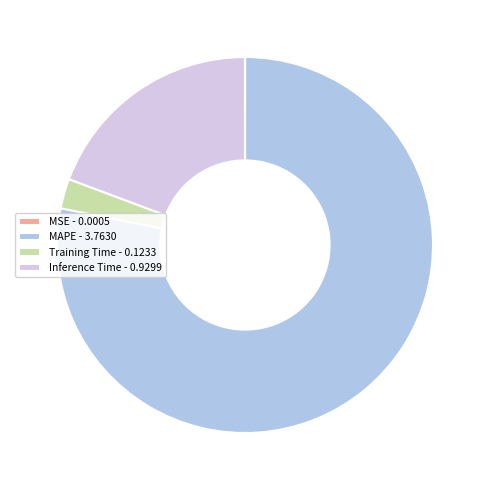

Which has a higher value, Inference Time - 0.9299 or MAPE - 3.7630?

MAPE - 3.7630